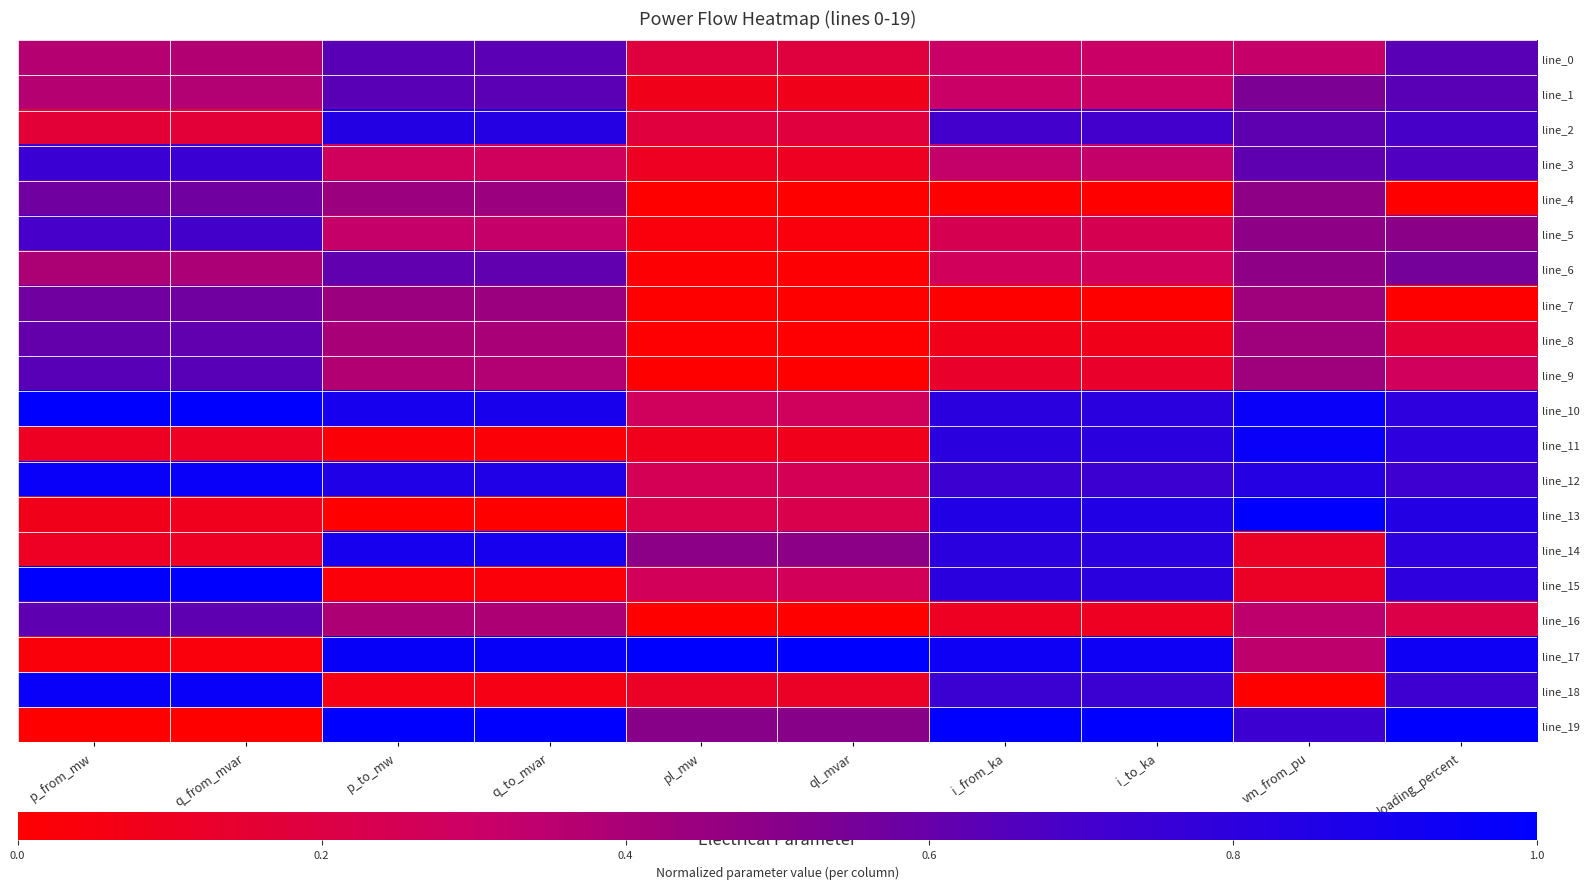

Reading left to right, transcribe all the data shown in this chart.

line_0: p_from_mw=0.4	q_from_mvar=0.4	p_to_mw=0.6	q_to_mvar=0.6	pl_mw=0.2	ql_mvar=0.2	i_from_ka=0.3	i_to_ka=0.3	vm_from_pu=0.3	loading_percent=0.6
line_1: p_from_mw=0.4	q_from_mvar=0.4	p_to_mw=0.6	q_to_mvar=0.6	pl_mw=0.1	ql_mvar=0.1	i_from_ka=0.3	i_to_ka=0.3	vm_from_pu=0.5	loading_percent=0.6
line_2: p_from_mw=0.2	q_from_mvar=0.2	p_to_mw=0.8	q_to_mvar=0.8	pl_mw=0.2	ql_mvar=0.2	i_from_ka=0.7	i_to_ka=0.7	vm_from_pu=0.6	loading_percent=0.7
line_3: p_from_mw=0.7	q_from_mvar=0.7	p_to_mw=0.3	q_to_mvar=0.3	pl_mw=0.1	ql_mvar=0.1	i_from_ka=0.3	i_to_ka=0.3	vm_from_pu=0.6	loading_percent=0.7
line_4: p_from_mw=0.6	q_from_mvar=0.6	p_to_mw=0.4	q_to_mvar=0.4	pl_mw=0.0	ql_mvar=0.0	i_from_ka=0.0	i_to_ka=0.0	vm_from_pu=0.5	loading_percent=0.0
line_5: p_from_mw=0.7	q_from_mvar=0.7	p_to_mw=0.3	q_to_mvar=0.3	pl_mw=0.0	ql_mvar=0.0	i_from_ka=0.2	i_to_ka=0.2	vm_from_pu=0.5	loading_percent=0.5
line_6: p_from_mw=0.4	q_from_mvar=0.4	p_to_mw=0.6	q_to_mvar=0.6	pl_mw=0.0	ql_mvar=0.0	i_from_ka=0.3	i_to_ka=0.3	vm_from_pu=0.5	loading_percent=0.6
line_7: p_from_mw=0.6	q_from_mvar=0.6	p_to_mw=0.4	q_to_mvar=0.4	pl_mw=0.0	ql_mvar=0.0	i_from_ka=0.0	i_to_ka=0.0	vm_from_pu=0.4	loading_percent=0.0
line_8: p_from_mw=0.6	q_from_mvar=0.6	p_to_mw=0.4	q_to_mvar=0.4	pl_mw=0.0	ql_mvar=0.0	i_from_ka=0.1	i_to_ka=0.1	vm_from_pu=0.4	loading_percent=0.2
line_9: p_from_mw=0.6	q_from_mvar=0.6	p_to_mw=0.4	q_to_mvar=0.4	pl_mw=0.0	ql_mvar=0.0	i_from_ka=0.1	i_to_ka=0.1	vm_from_pu=0.4	loading_percent=0.3
line_10: p_from_mw=1.0	q_from_mvar=1.0	p_to_mw=0.9	q_to_mvar=0.9	pl_mw=0.3	ql_mvar=0.3	i_from_ka=0.8	i_to_ka=0.8	vm_from_pu=1.0	loading_percent=0.8
line_11: p_from_mw=0.1	q_from_mvar=0.1	p_to_mw=0.0	q_to_mvar=0.0	pl_mw=0.1	ql_mvar=0.1	i_from_ka=0.8	i_to_ka=0.8	vm_from_pu=1.0	loading_percent=0.8
line_12: p_from_mw=1.0	q_from_mvar=1.0	p_to_mw=0.9	q_to_mvar=0.9	pl_mw=0.3	ql_mvar=0.3	i_from_ka=0.7	i_to_ka=0.7	vm_from_pu=0.8	loading_percent=0.7
line_13: p_from_mw=0.1	q_from_mvar=0.1	p_to_mw=0.0	q_to_mvar=0.0	pl_mw=0.2	ql_mvar=0.2	i_from_ka=0.8	i_to_ka=0.8	vm_from_pu=1.0	loading_percent=0.8
line_14: p_from_mw=0.1	q_from_mvar=0.1	p_to_mw=0.9	q_to_mvar=0.9	pl_mw=0.5	ql_mvar=0.5	i_from_ka=0.8	i_to_ka=0.8	vm_from_pu=0.1	loading_percent=0.8
line_15: p_from_mw=1.0	q_from_mvar=1.0	p_to_mw=0.0	q_to_mvar=0.0	pl_mw=0.3	ql_mvar=0.3	i_from_ka=0.8	i_to_ka=0.8	vm_from_pu=0.1	loading_percent=0.8
line_16: p_from_mw=0.6	q_from_mvar=0.6	p_to_mw=0.4	q_to_mvar=0.4	pl_mw=0.0	ql_mvar=0.0	i_from_ka=0.1	i_to_ka=0.1	vm_from_pu=0.3	loading_percent=0.2
line_17: p_from_mw=0.0	q_from_mvar=0.0	p_to_mw=1.0	q_to_mvar=1.0	pl_mw=1.0	ql_mvar=1.0	i_from_ka=0.9	i_to_ka=0.9	vm_from_pu=0.3	loading_percent=0.9
line_18: p_from_mw=1.0	q_from_mvar=1.0	p_to_mw=0.1	q_to_mvar=0.1	pl_mw=0.1	ql_mvar=0.1	i_from_ka=0.7	i_to_ka=0.7	vm_from_pu=0.0	loading_percent=0.7
line_19: p_from_mw=0.0	q_from_mvar=0.0	p_to_mw=1.0	q_to_mvar=1.0	pl_mw=0.5	ql_mvar=0.5	i_from_ka=1.0	i_to_ka=1.0	vm_from_pu=0.7	loading_percent=1.0